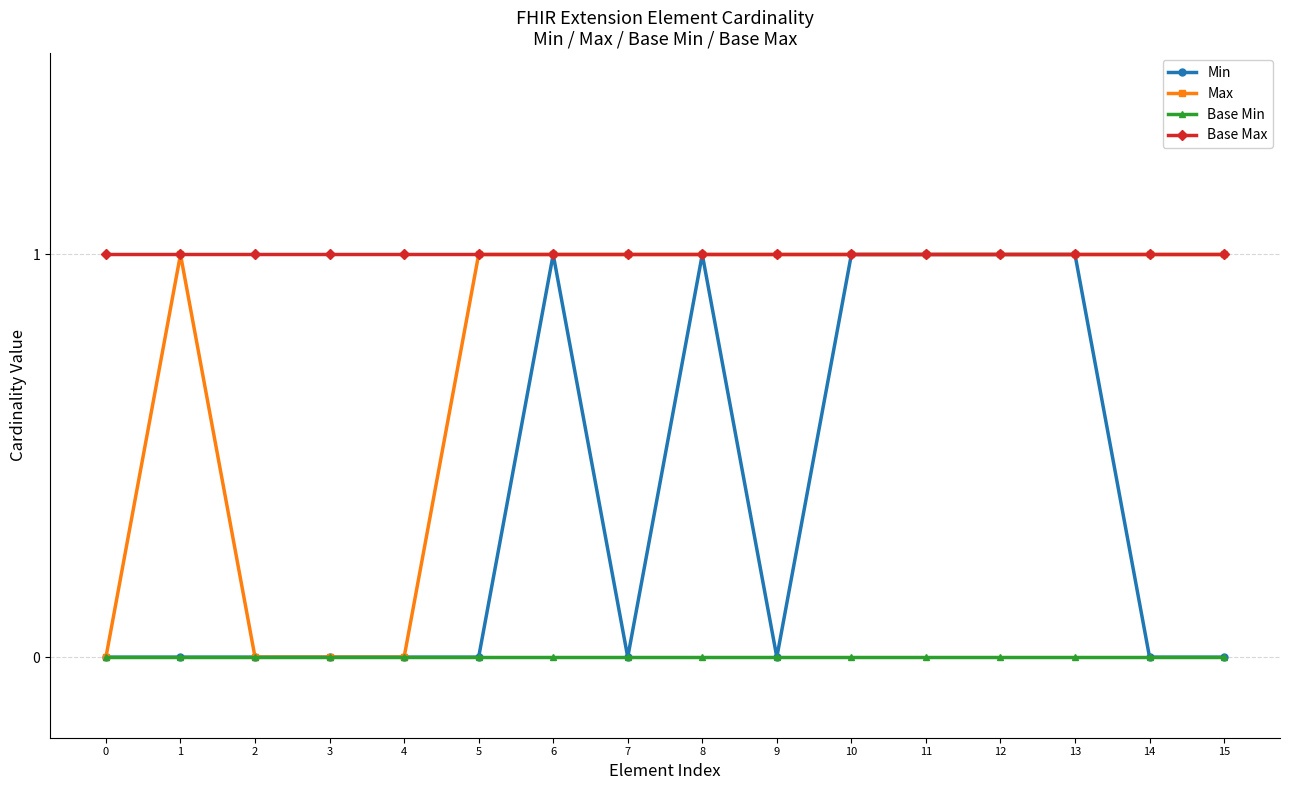

True or false: Min has a value of 2 at 12.

False